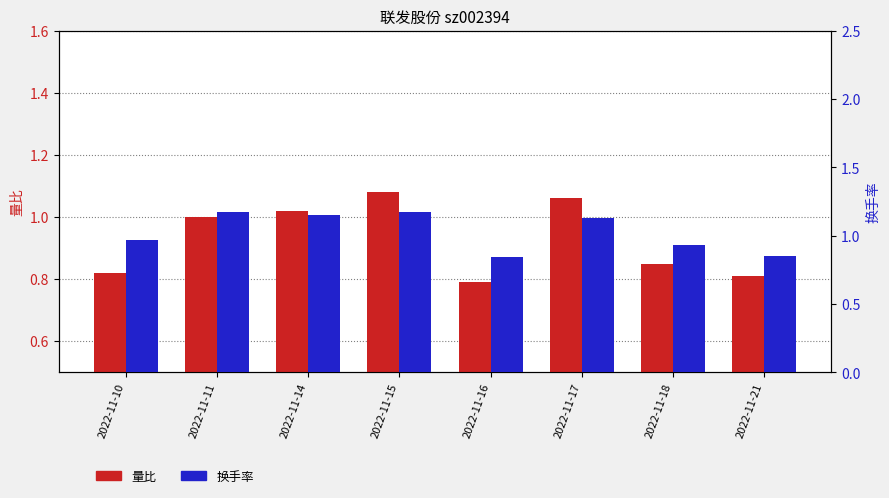

How many data points in 换手率 are above 1?

4